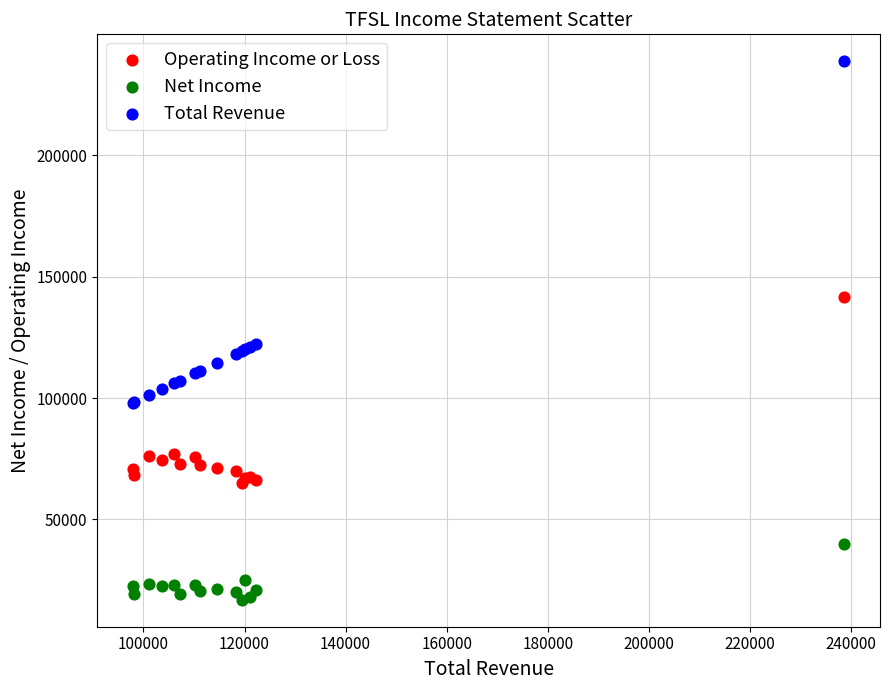

Which series contains the highest Y value?

Total Revenue